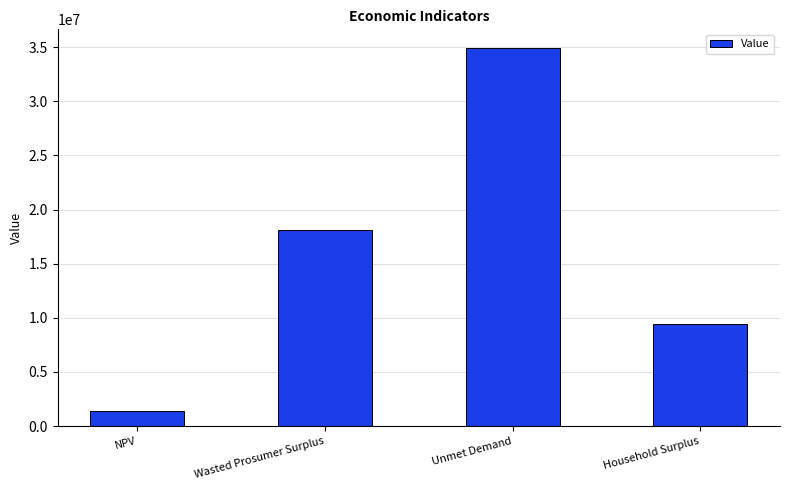

Which label corresponds to the smallest value in the chart?

NPV